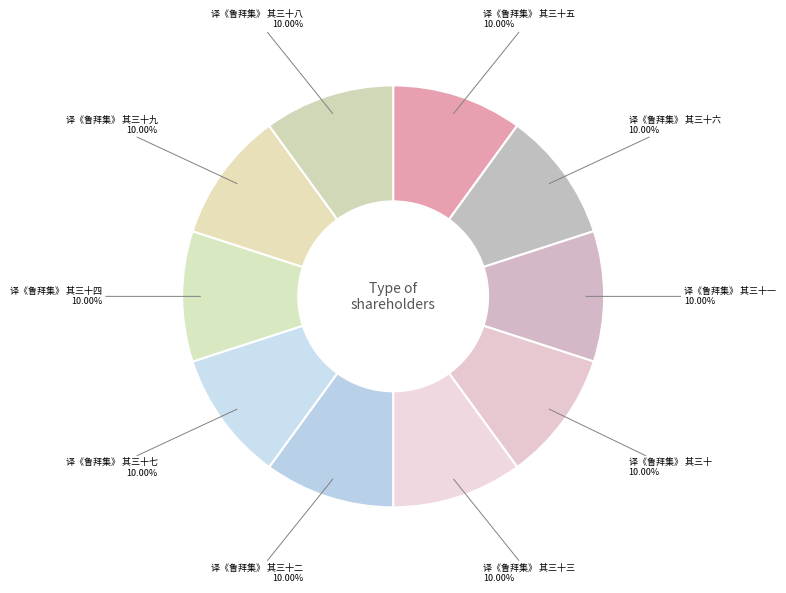

Count the number of slices in the pie.

10